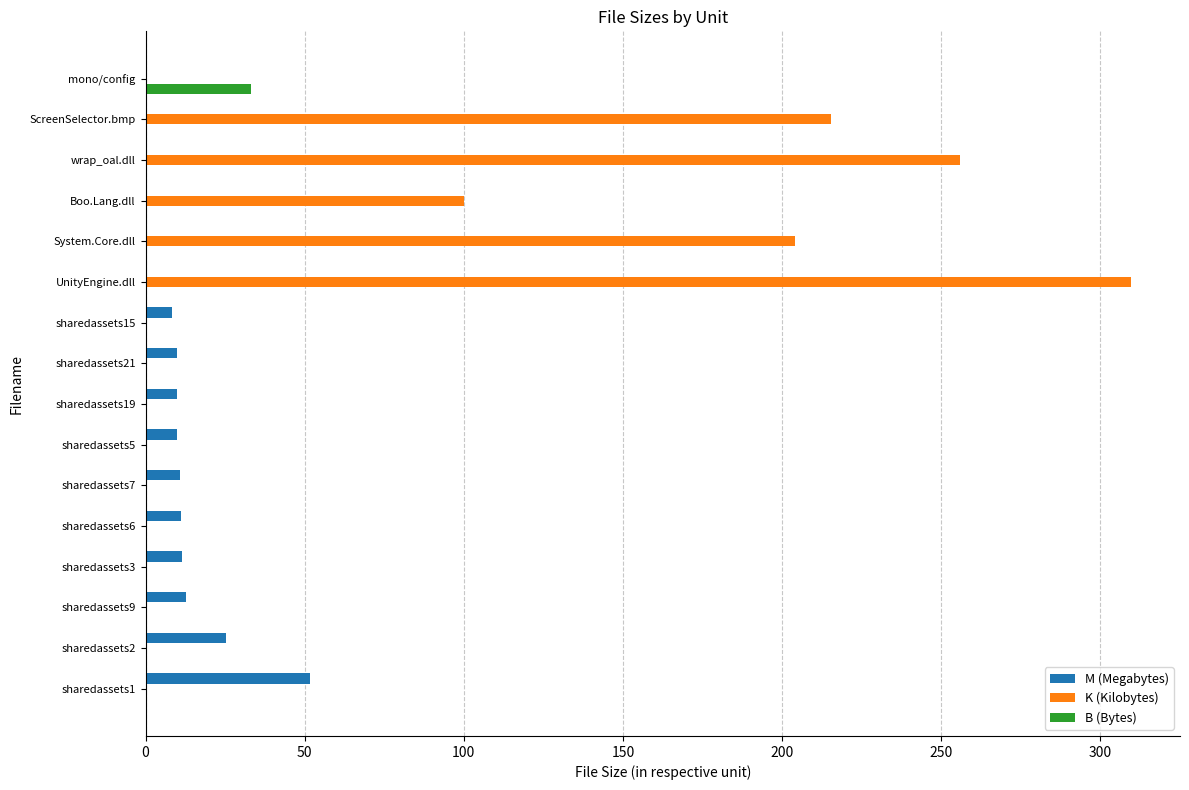

Between sharedassets1 and sharedassets2, which series saw the biggest shift?

M (Megabytes)